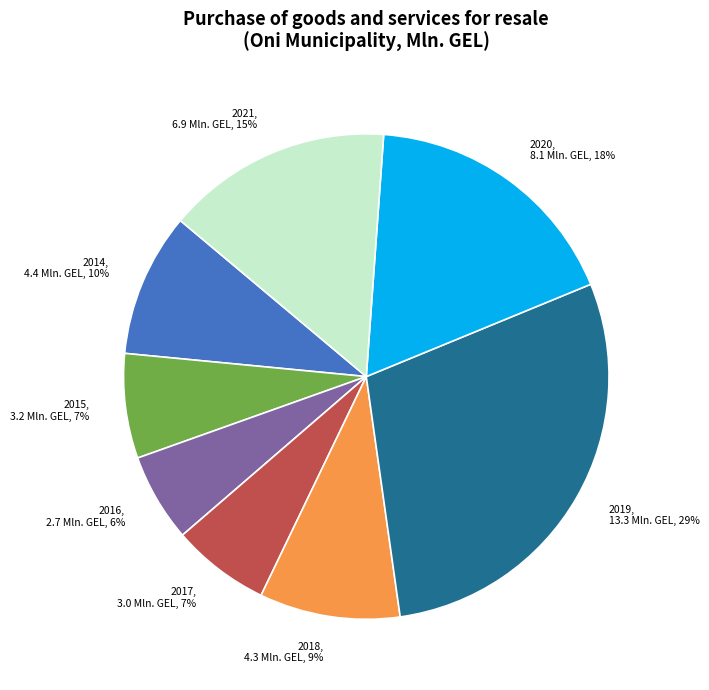

Is the sum of 2017 and 2019 greater than half?

No